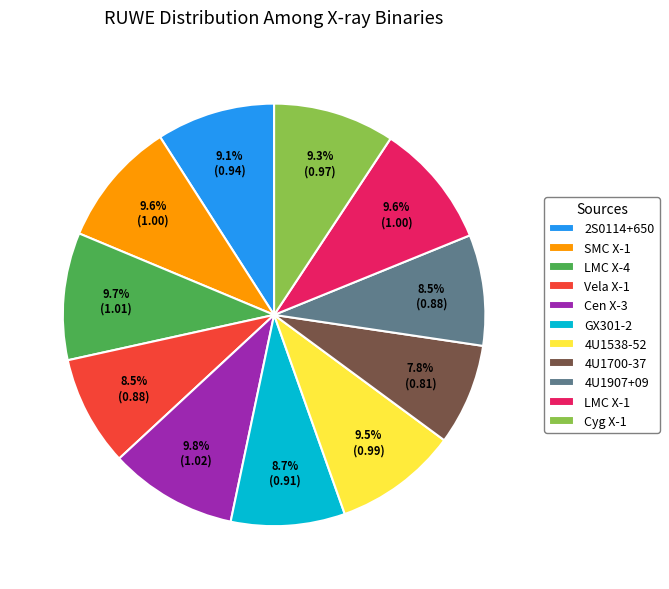

Which category has the smallest portion of the pie?

4U1700-37